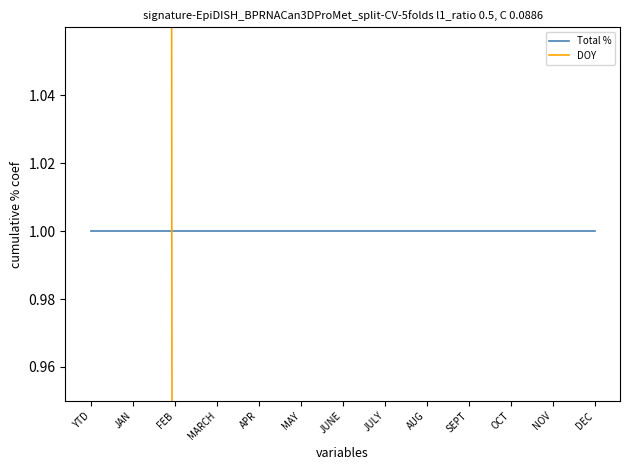

Which series ends up on top after the final intersection of Total % and DOY?

Total %